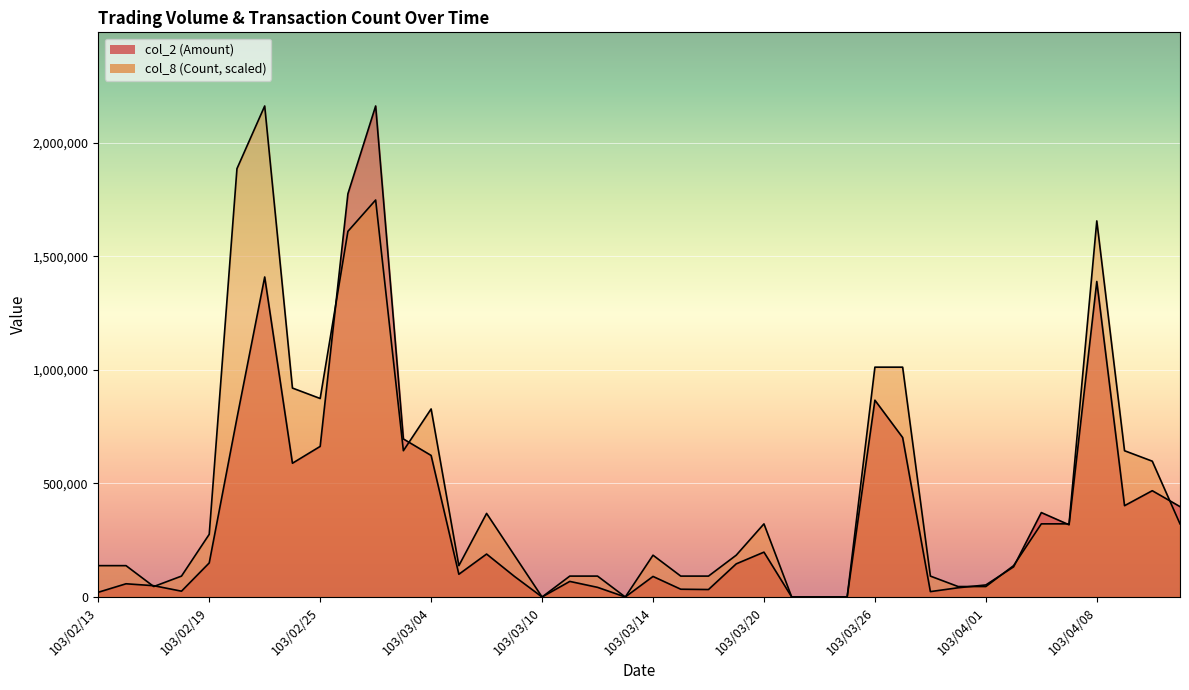

Which has a higher value, 103/03/07 or 103/04/08?

103/04/08